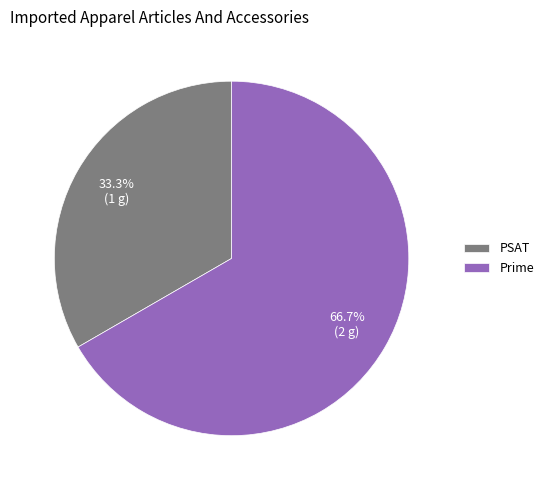

What is the smallest slice in the pie chart?

PSAT